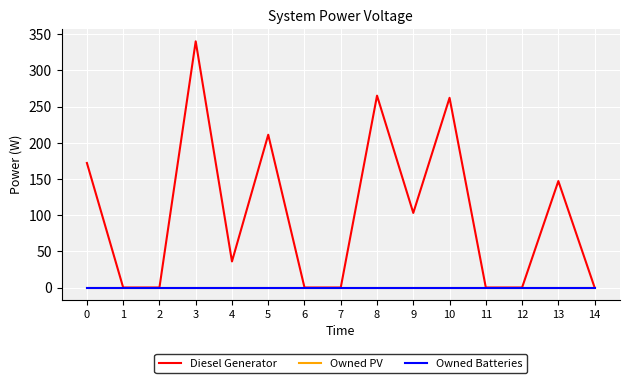

Is this an area chart (filled region under the line)?

No